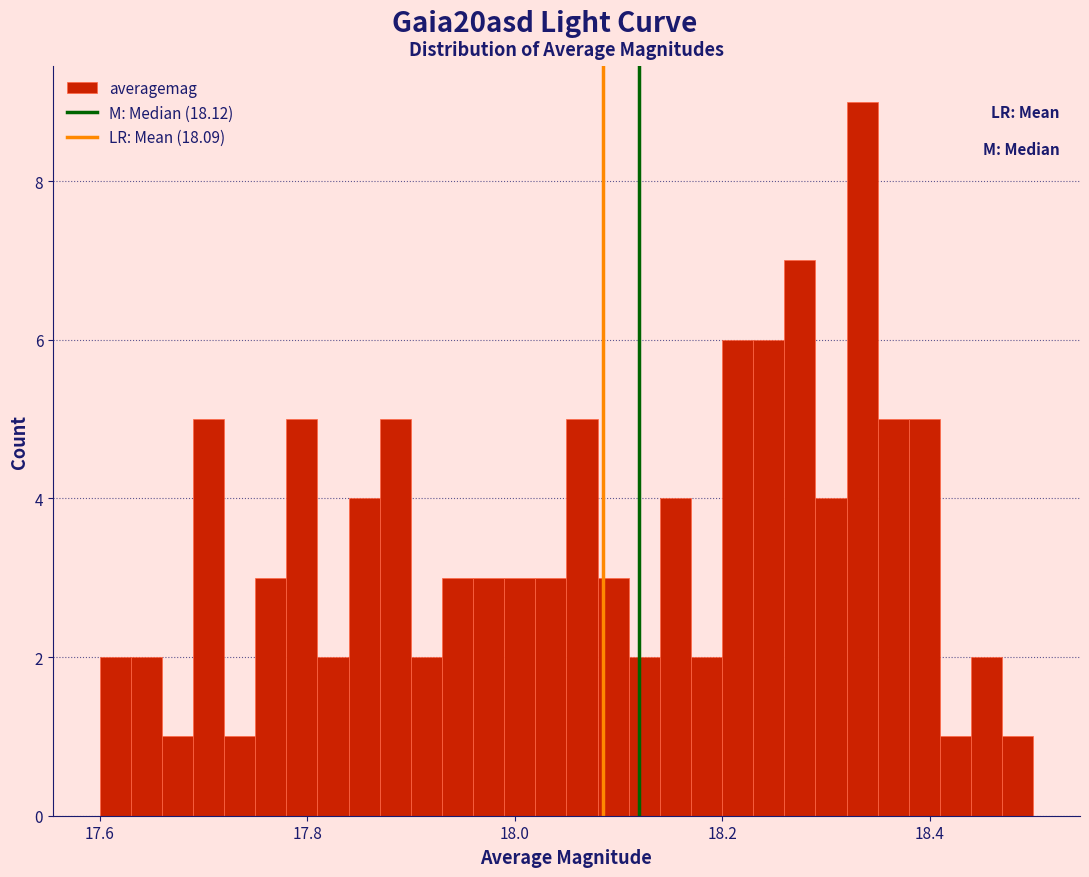

Around what value on the x-axis is the tallest bar? Give the approximate position of its centre, as read against the axis.

18.34